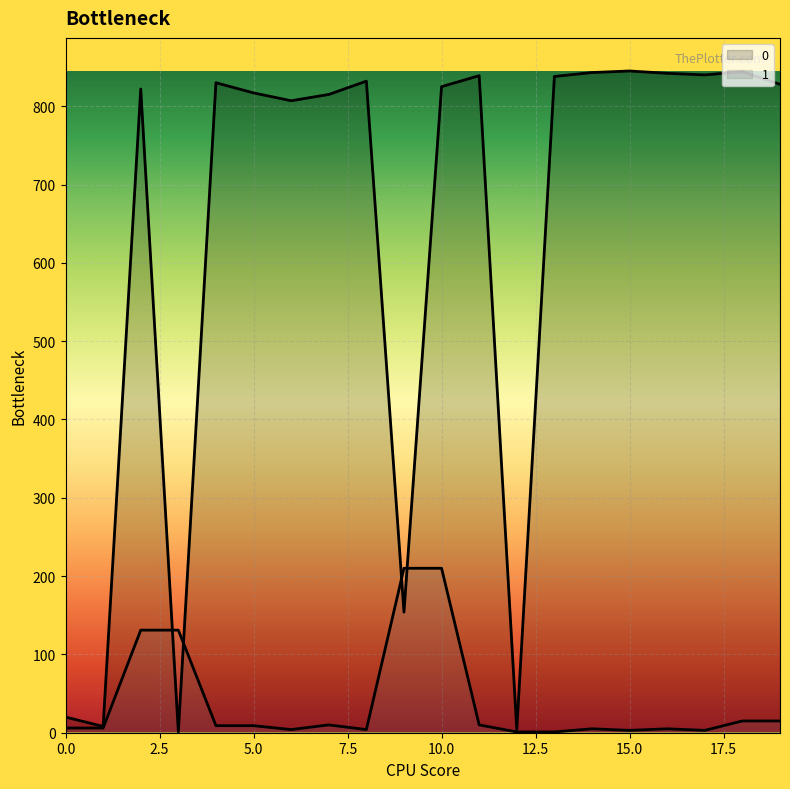

Reading left to right, transcribe all the data shown in this chart.

0: 0=20	1=8	2=822	3=1	4=830	5=817	6=807	7=815	8=832	9=154	10=825	11=839	12=4	13=838	14=843	15=845	16=842	17=840	18=844	19=828
1: 0=6	1=6	2=131	3=131	4=9	5=9	6=4	7=10	8=4	9=210	10=210	11=10	12=1	13=1	14=5	15=3	16=5	17=3	18=15	19=15